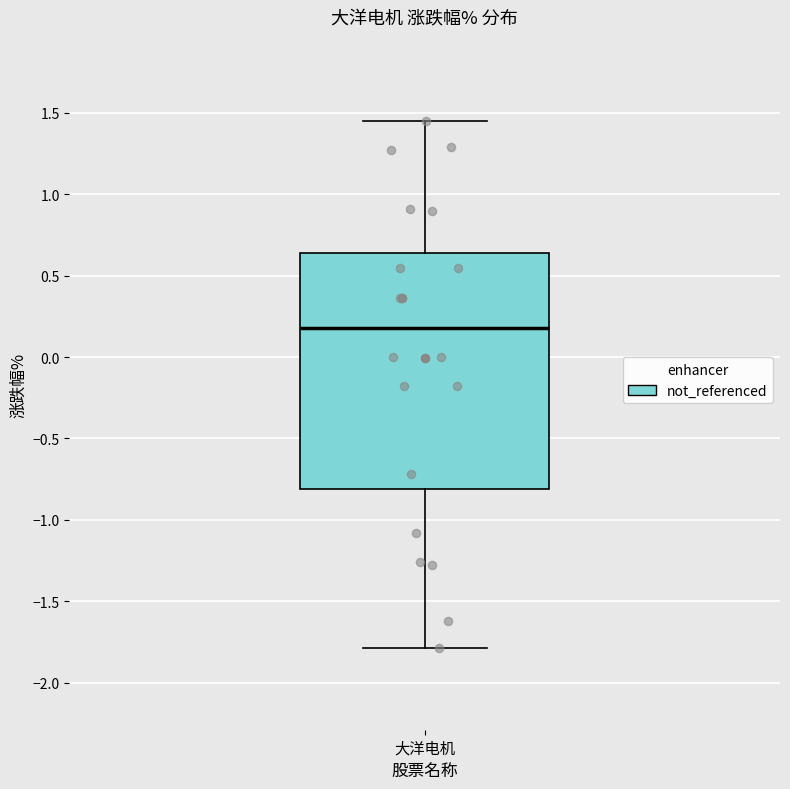

Read this box plot against the y-axis: the position of the median line, the range covered by the box, and the ends of both whiskers. The values are not printed on the chart, so give them approximately, as read against the axis.

median 0.20, box -0.80 to 0.65, whiskers -1.80 to 1.45